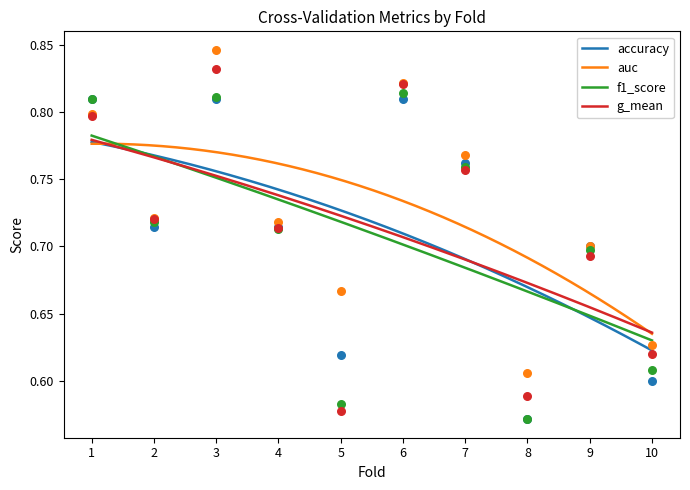

Which series contains the highest Y value?

auc